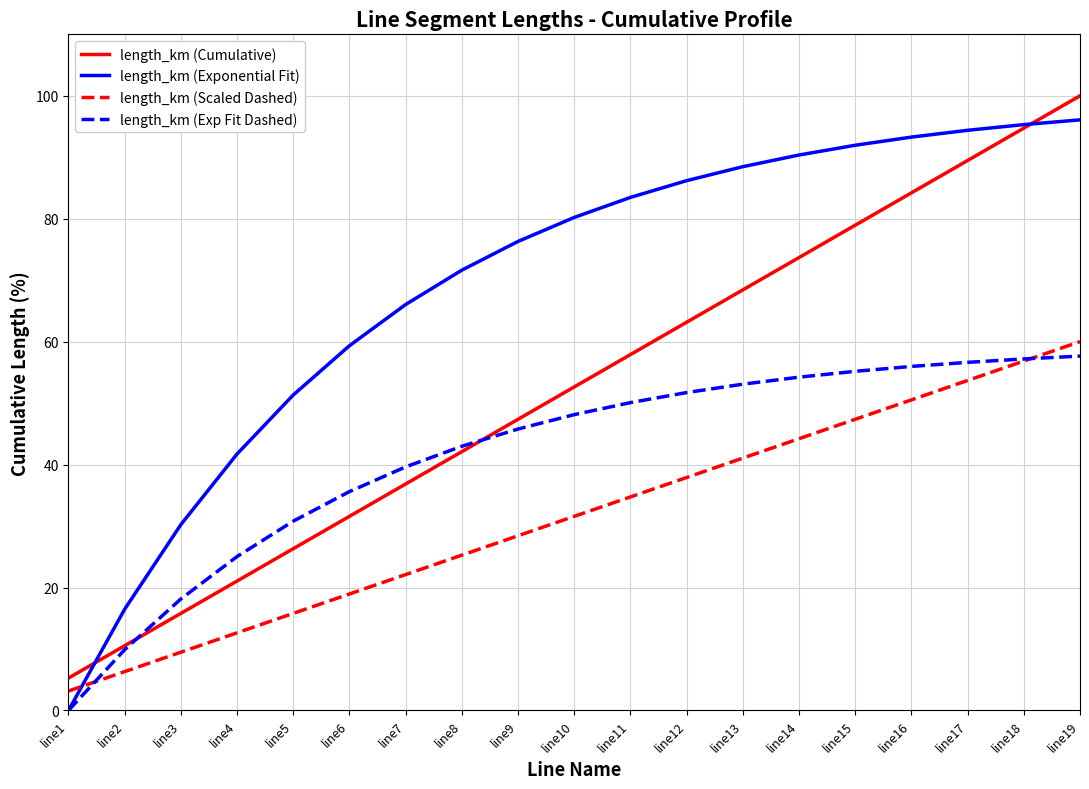

What are all the series names shown in the legend?

length_km (Cumulative), length_km (Exponential Fit), length_km (Scaled Dashed), length_km (Exp Fit Dashed)